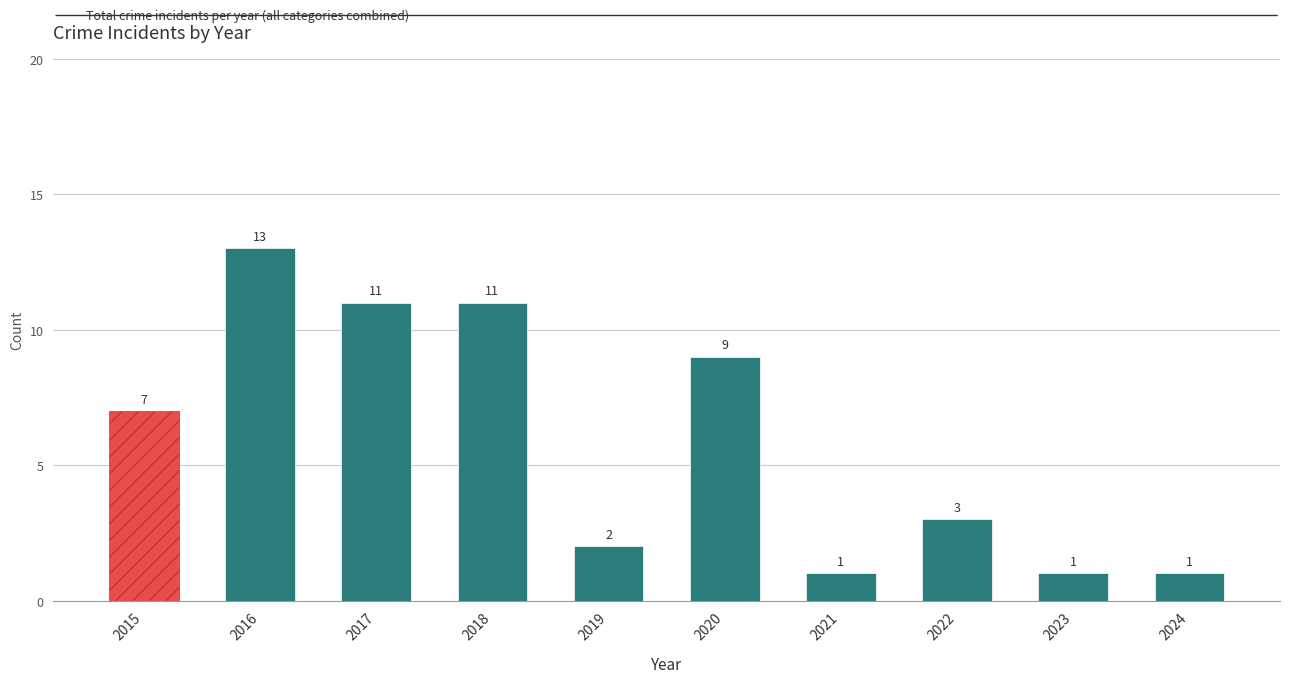

Which label corresponds to the smallest value in the chart?

2021